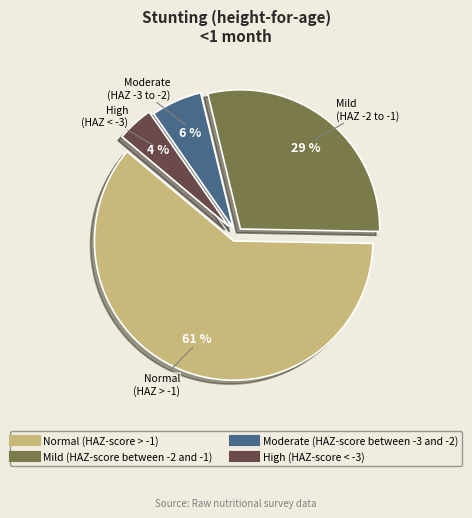

To the nearest percent, what is the average slice percentage?

25%